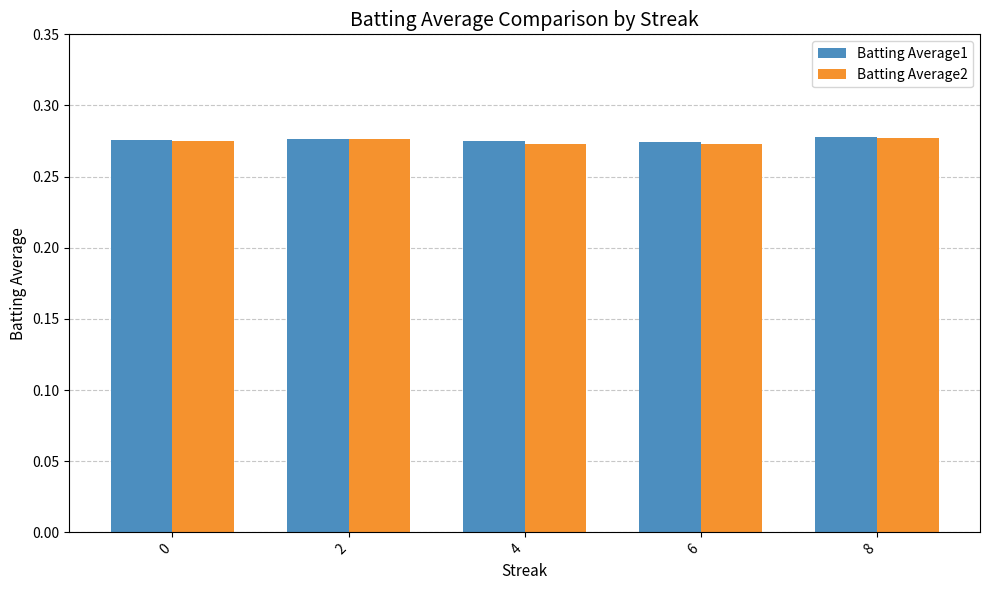

Are the bars grouped side by side (vs. stacked)?

Yes